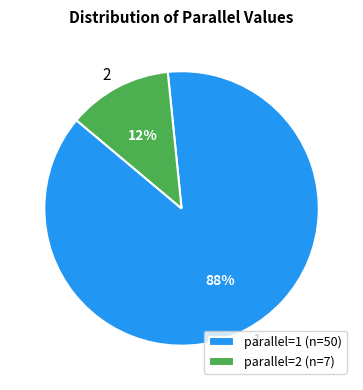

The 1 slice represents 88% of the pie. True or false?

True